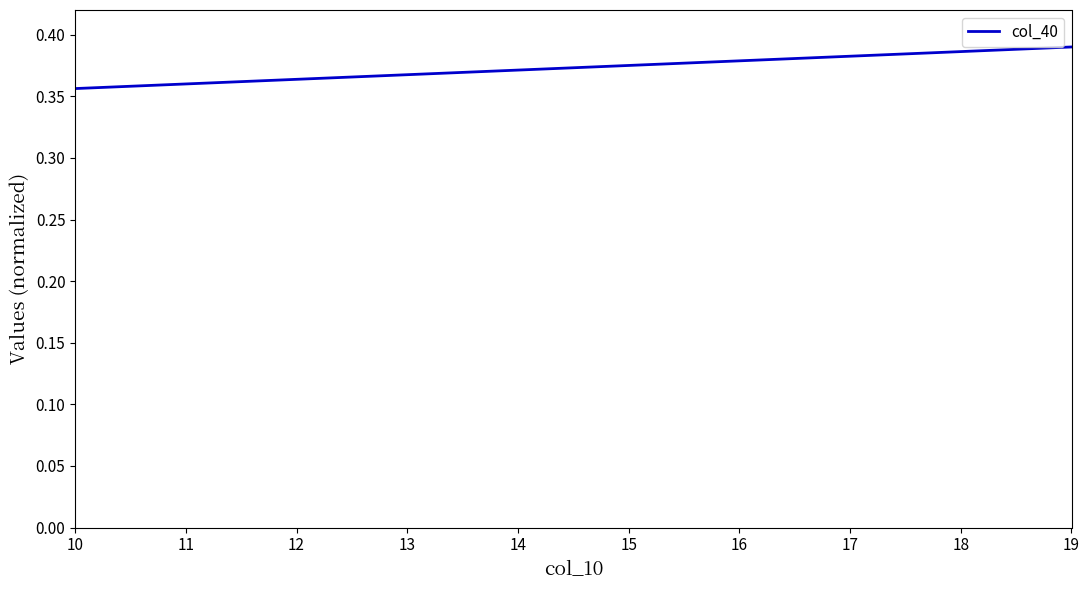

Which category has the highest value across all series?

19